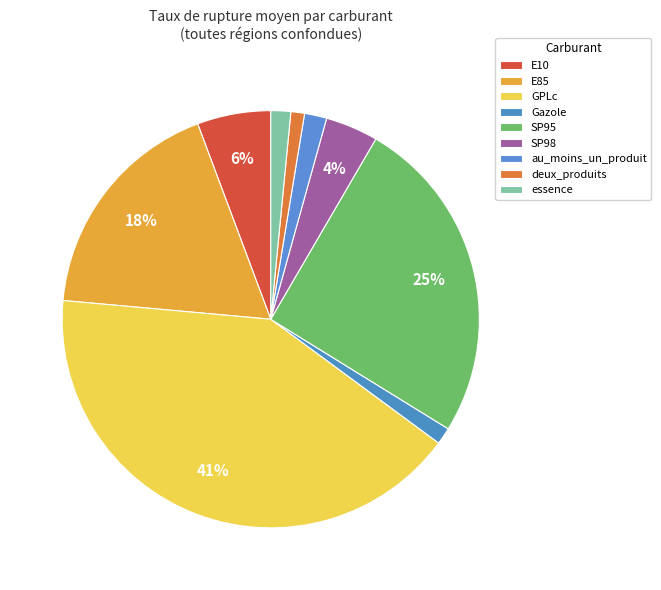

Which category has the biggest portion of the pie?

GPLc